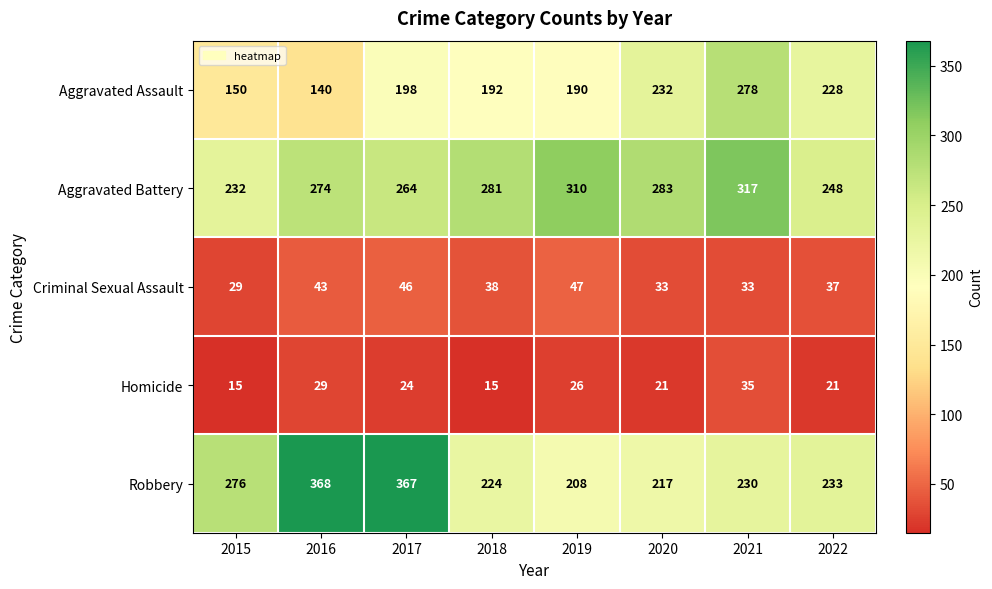

List the series in order of their peak value, lowest first.

Homicide, Criminal Sexual Assault, Aggravated Assault, Aggravated Battery, Robbery